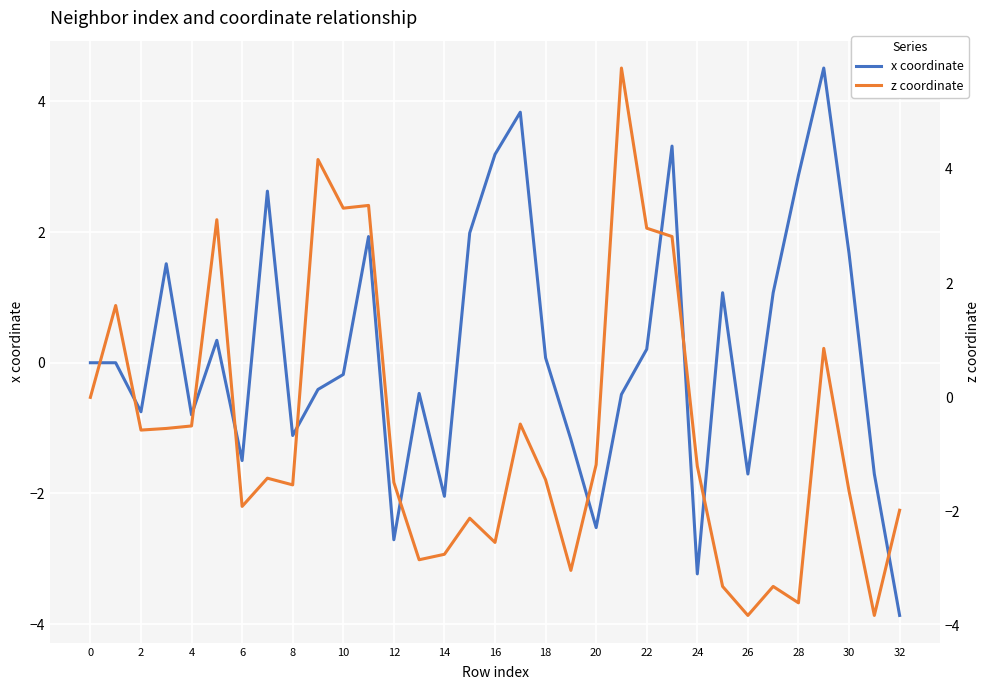

Which category has the lowest value in the x coordinate series?

32